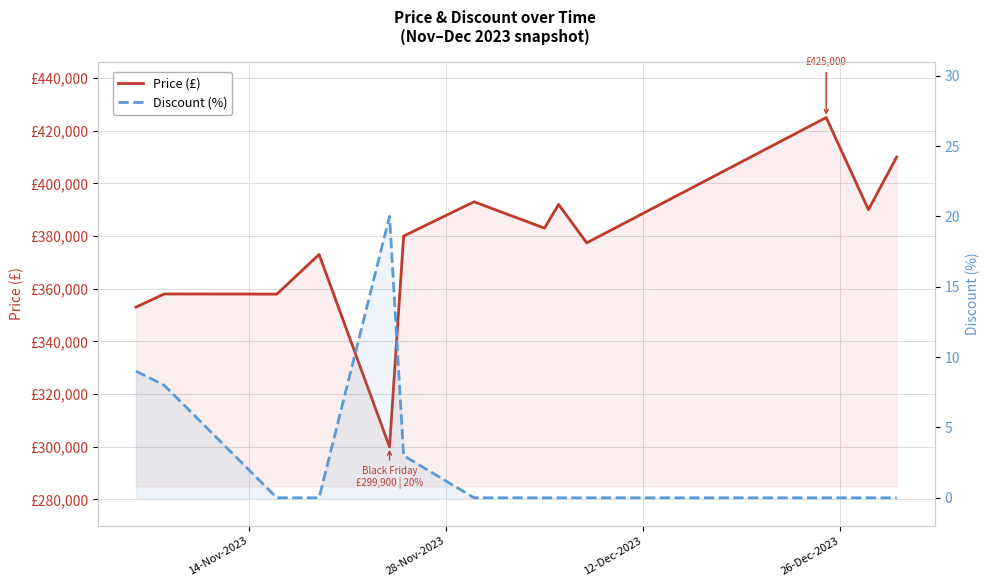

At how many categories does at least one series exceed 91799?

14